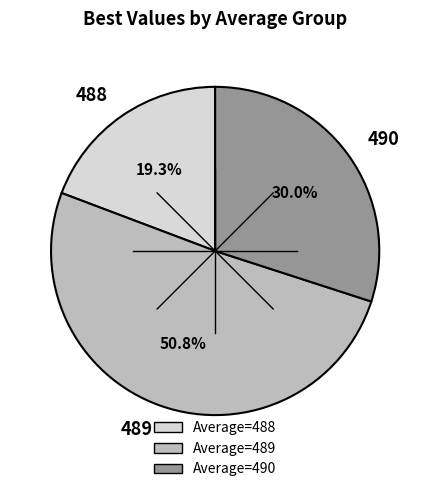

What is the smallest slice in the pie chart?

488